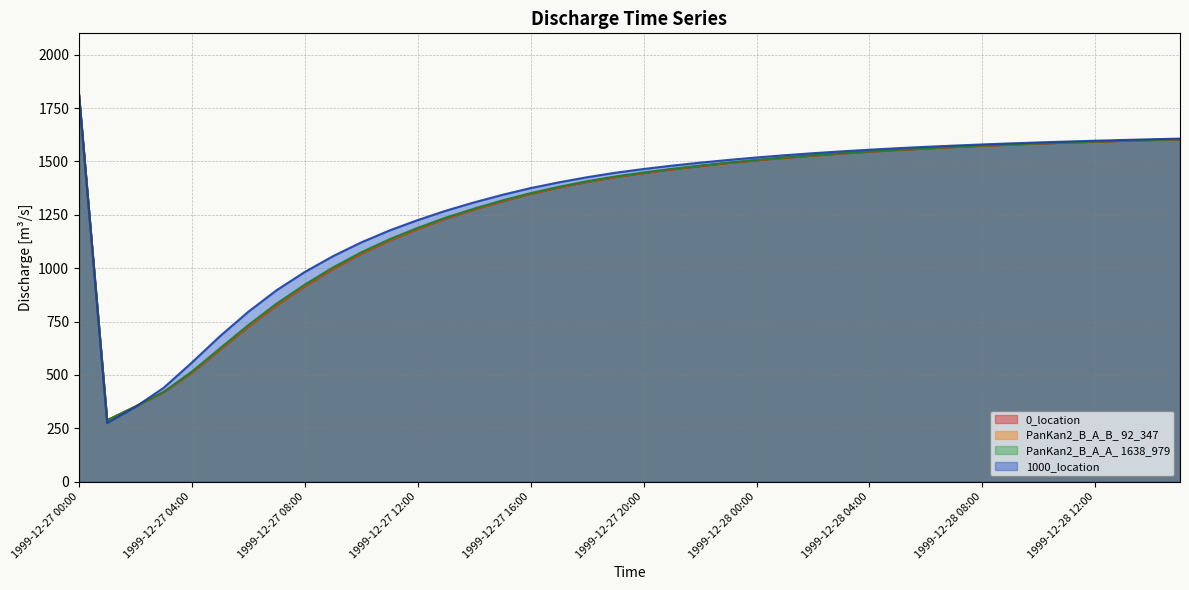

At which label does PanKan2_B_A_A_ 1638_979 reach its minimum?

1999-12-27 01:00